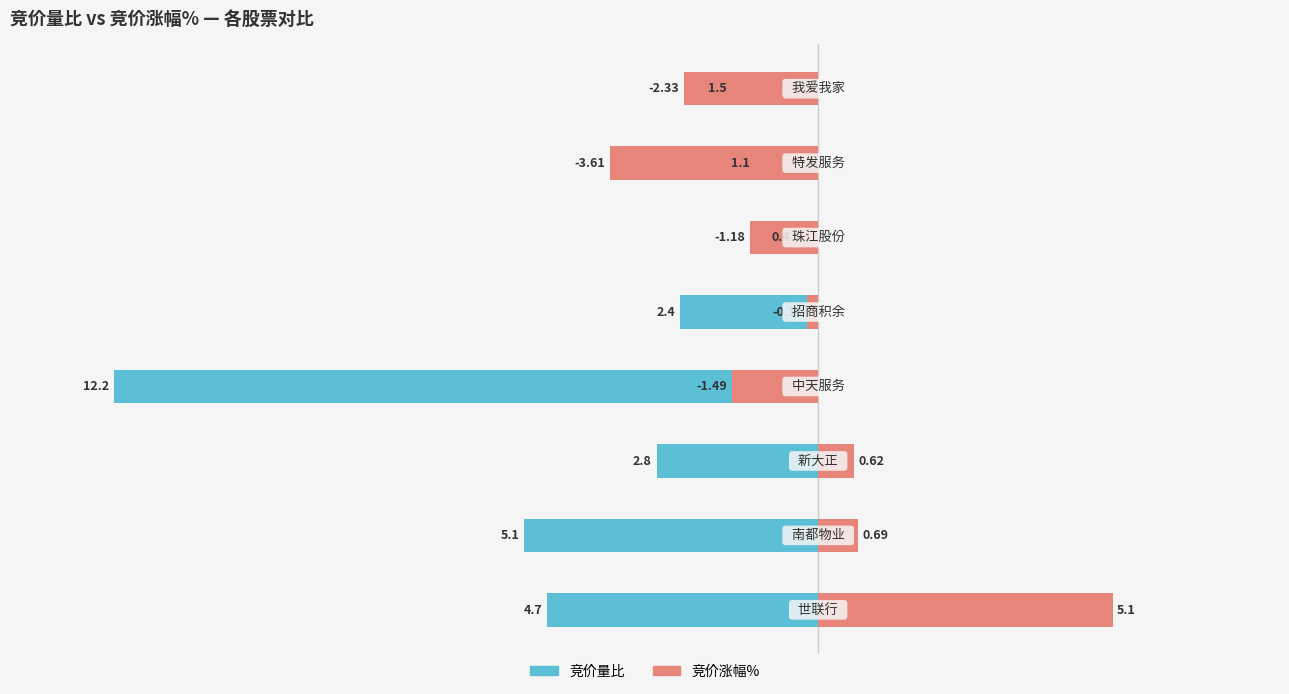

At how many categories does at least one series exceed -3?

8